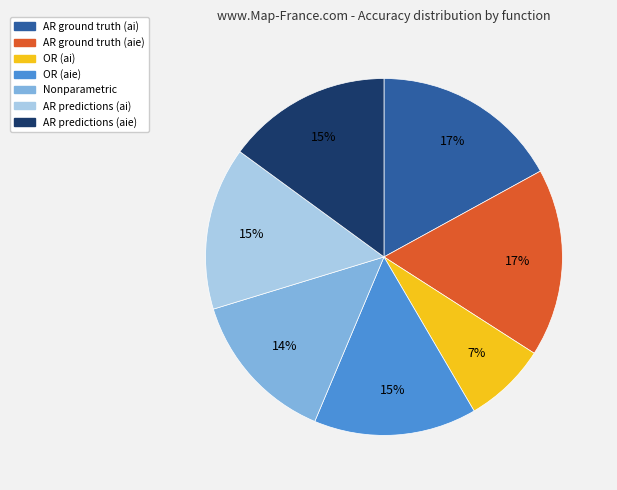

Is the sum of OR (ai) and OR (aie) greater than half?

No